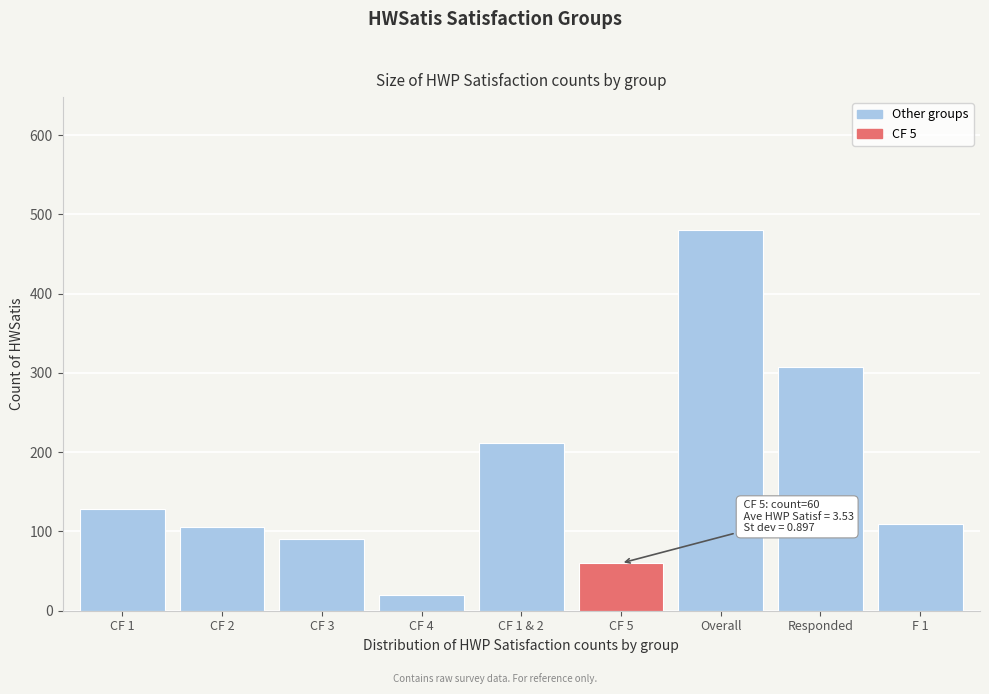

Reading left to right, what are all the values shown in this chart?

CF 1=128	CF 2=105	CF 3=90	CF 4=20	CF 1 & 2=212	CF 5=60	Overall=480	Responded=308	F 1=110